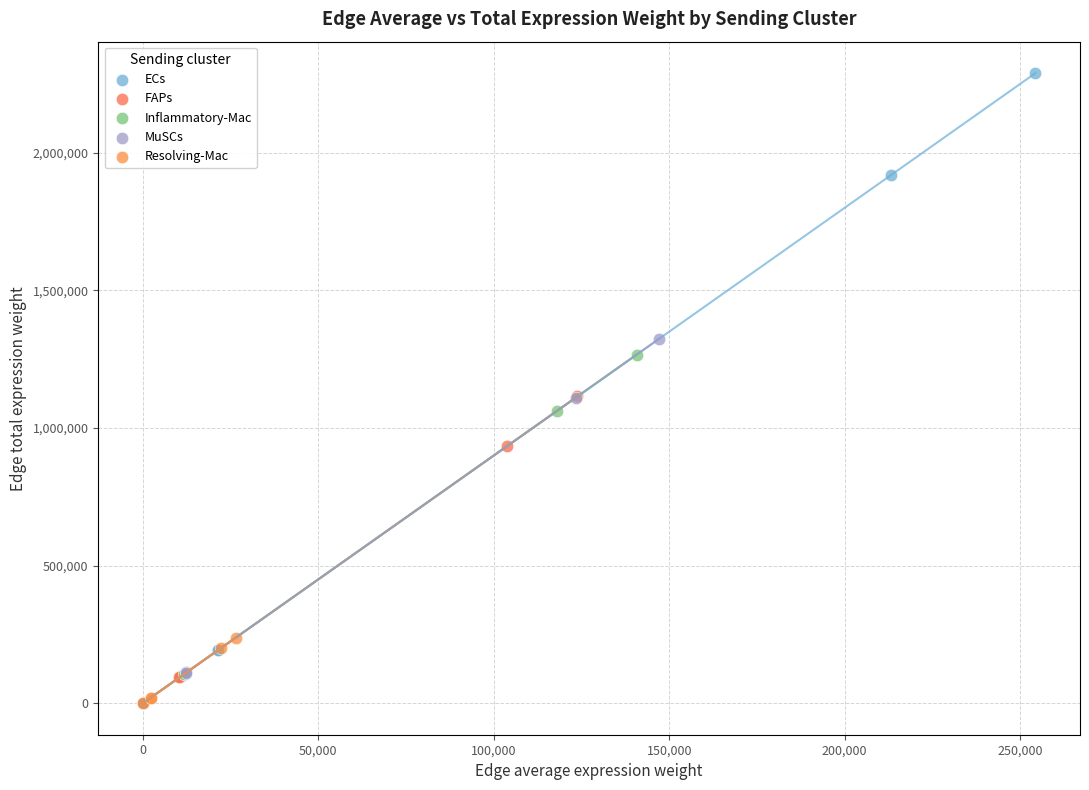

Which series has the largest Y range (max minus min)?

ECs